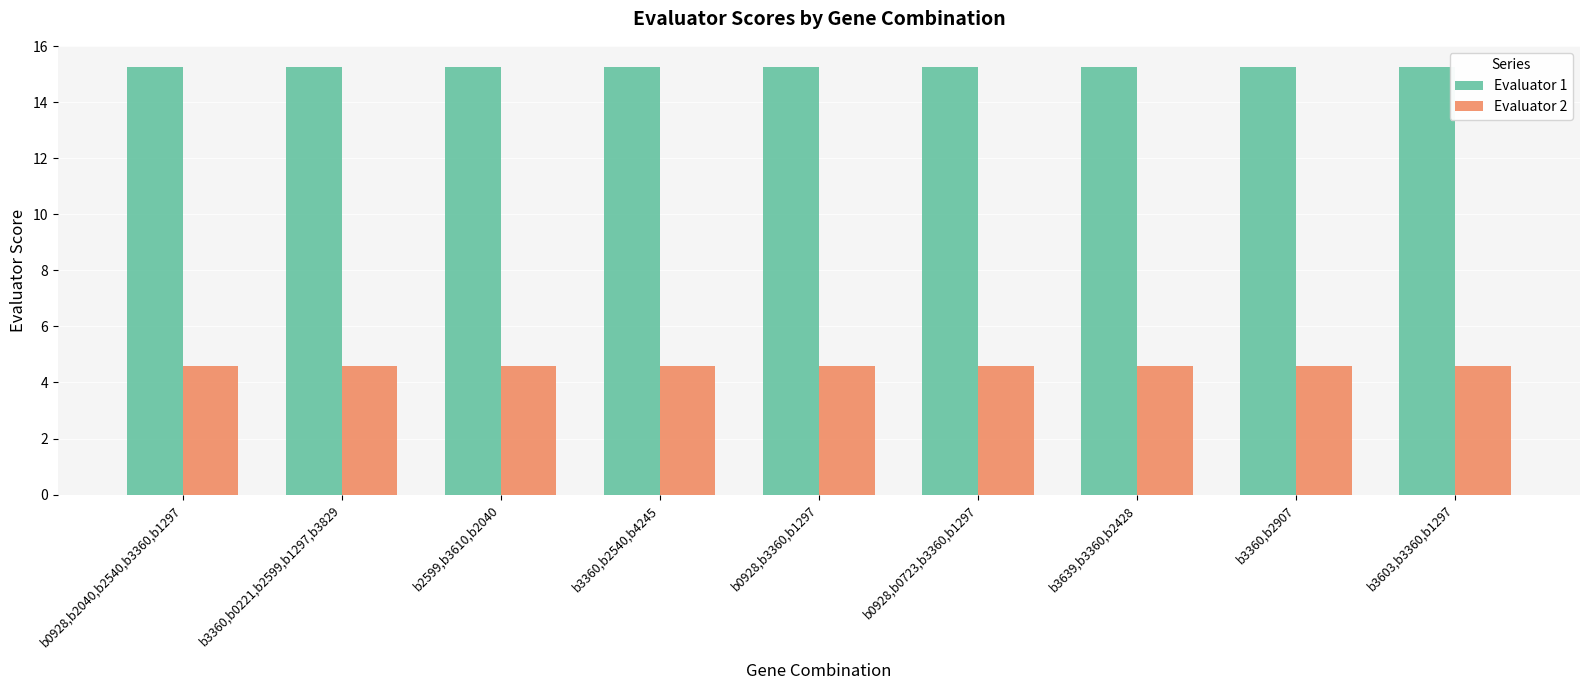

What is the smallest value displayed?

4.6